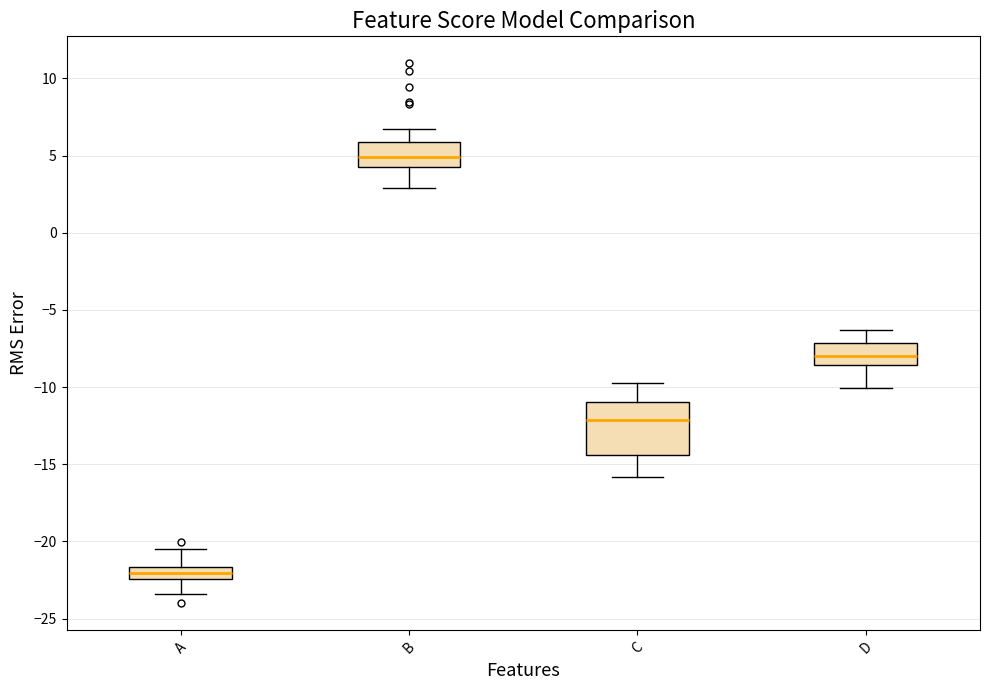

Reading left to right, transcribe this box plot: for each box, give where its median line is, the range the box spans, and where its two whiskers end, as read against the y-axis. The values are not printed on the chart, so give them approximately, as read against the axis.

A: median -22.0, box -22.5 to -21.5, whiskers -23.5 to -20.5
B: median 5.0, box 4.5 to 6.0, whiskers 3.0 to 6.5
C: median -12.0, box -14.5 to -11.0, whiskers -16.0 to -10.0
D: median -8.0, box -8.5 to -7.0, whiskers -10.0 to -6.5